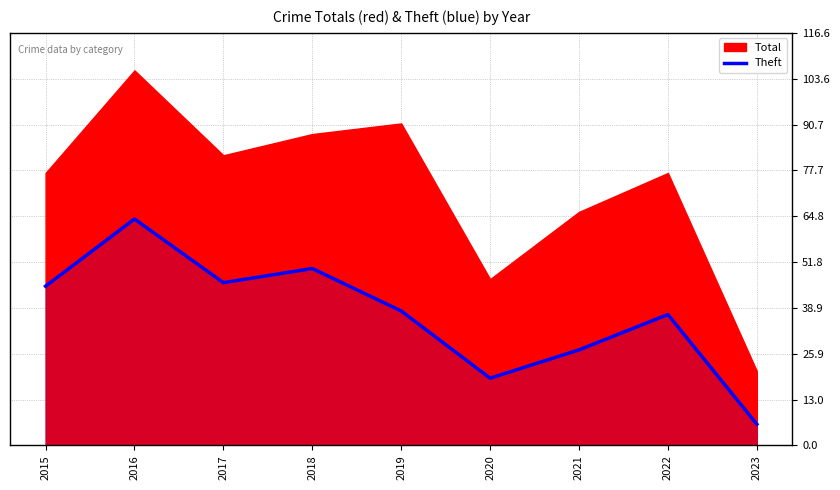

What is the value of the 9th point from the left?

6